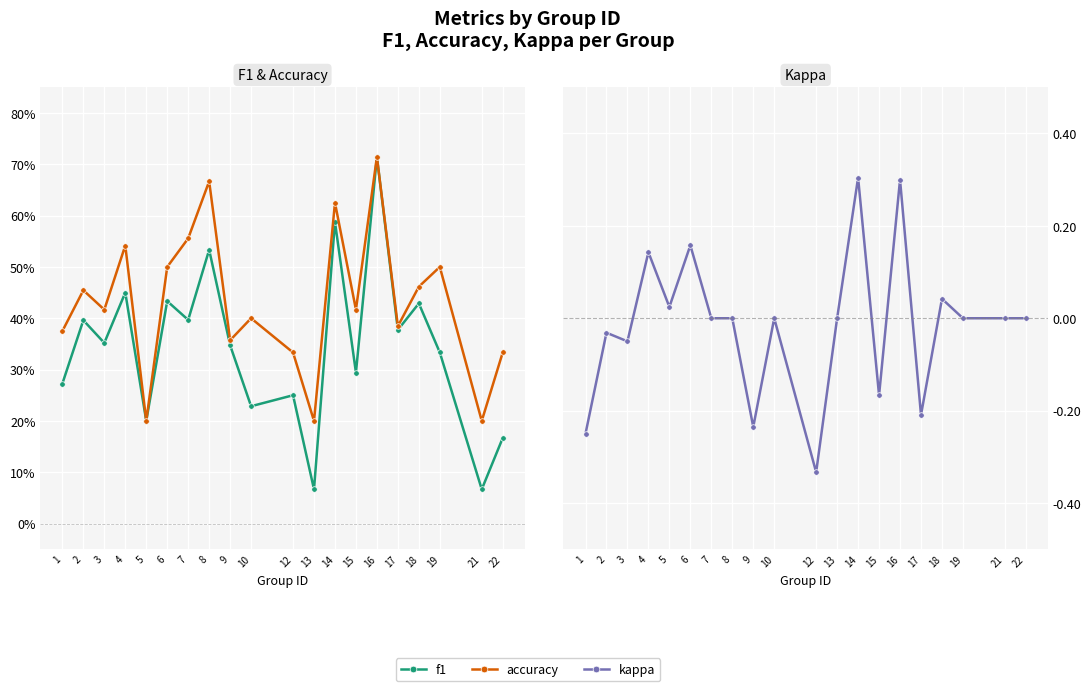

Does the chart display data point markers on the line(s)?

Yes